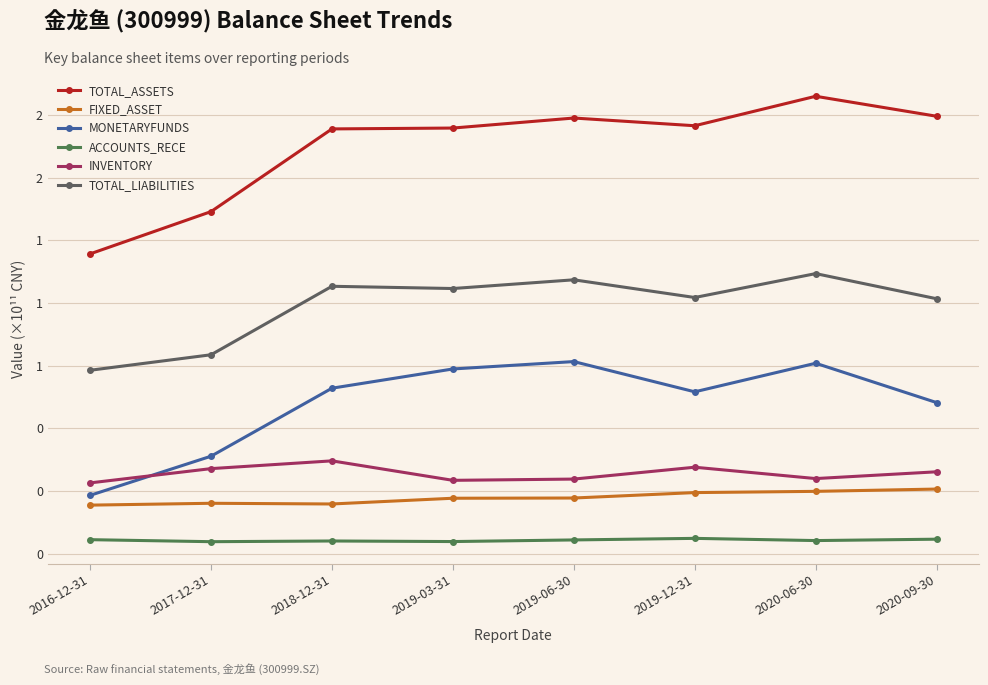

What is the label of the 4th point from the left?

2019-03-31